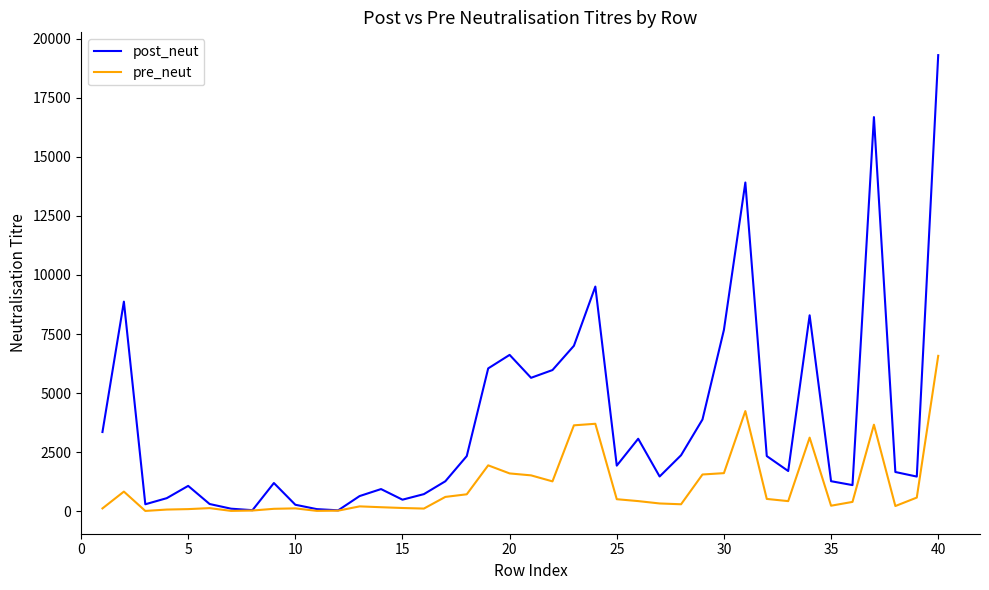

What is the difference between the second highest and second lowest values in the pre_neut series?

4223